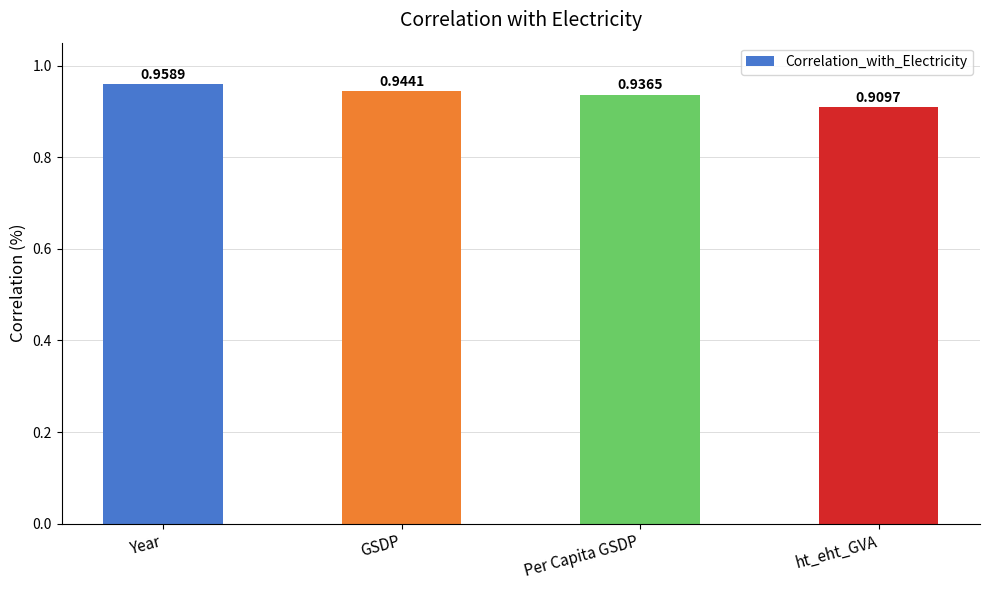

Which label corresponds to the smallest value in the chart?

ht_eht_GVA